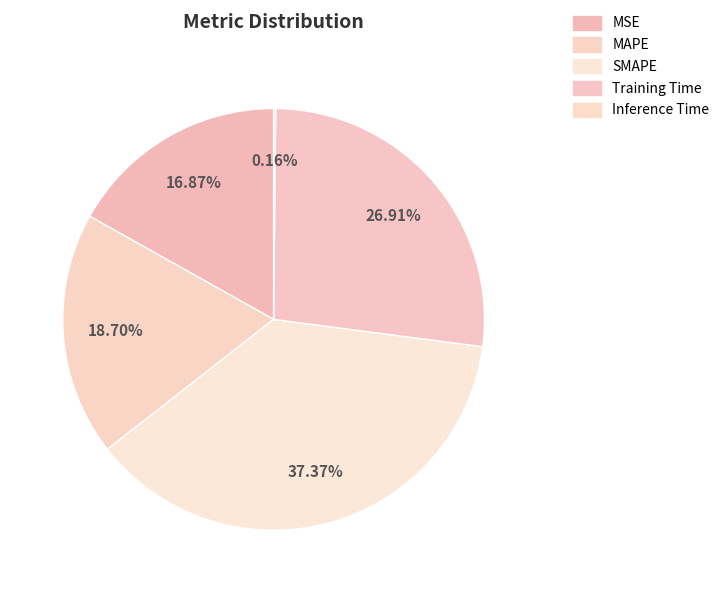

To the nearest percent, what is the difference between the largest and smallest slice percentages?

37%